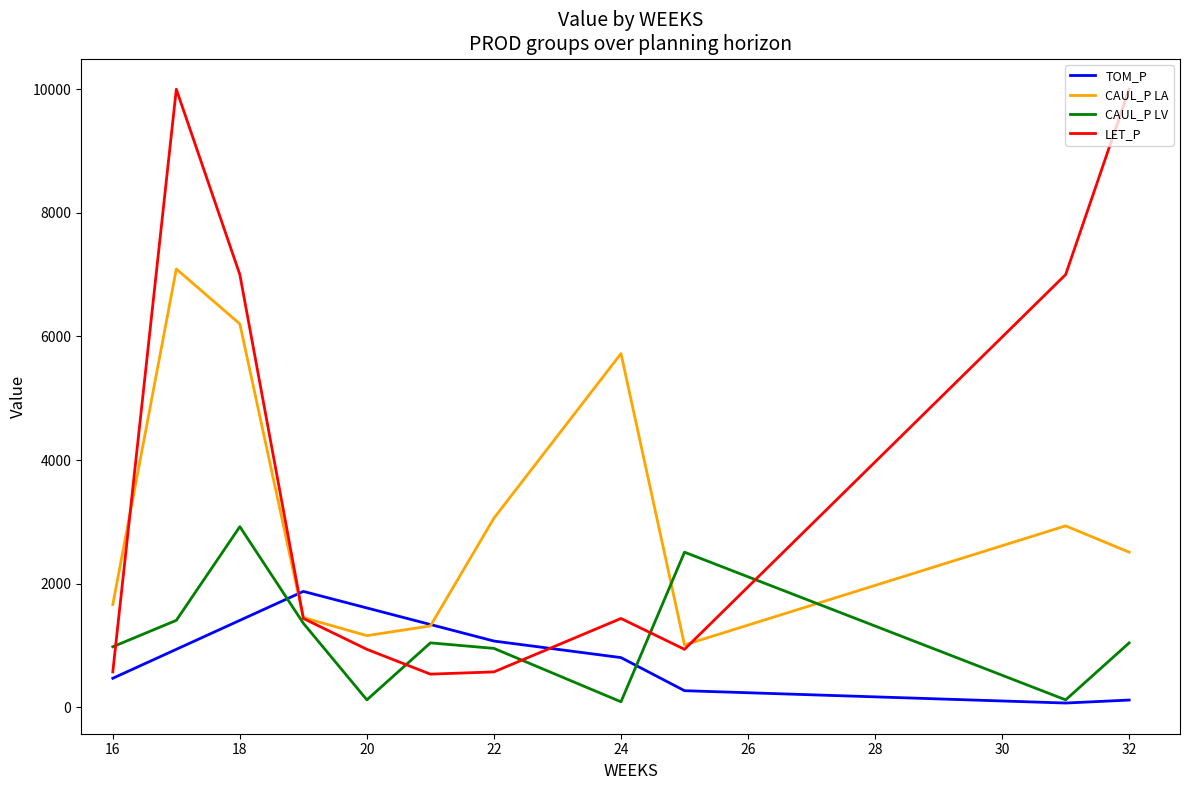

Which series has the largest total across all categories?

LET_P